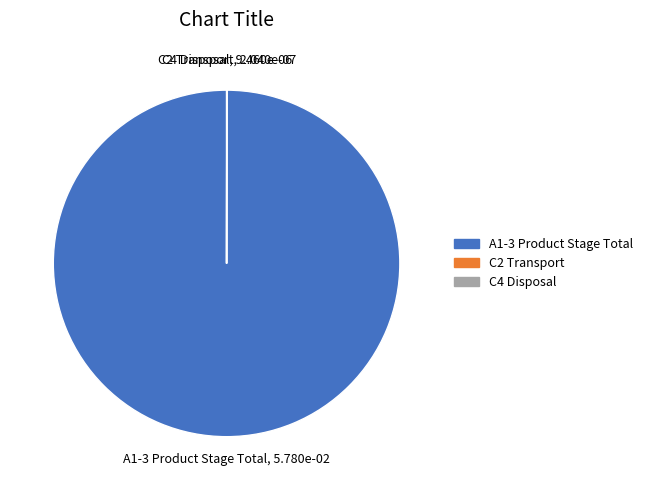

Which category has the biggest portion of the pie?

A1-3 Product Stage Total